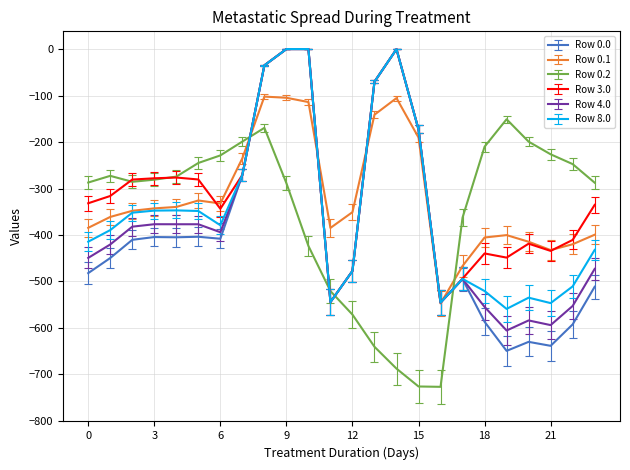

How many values in the Row 8.0 series are below -379?

13